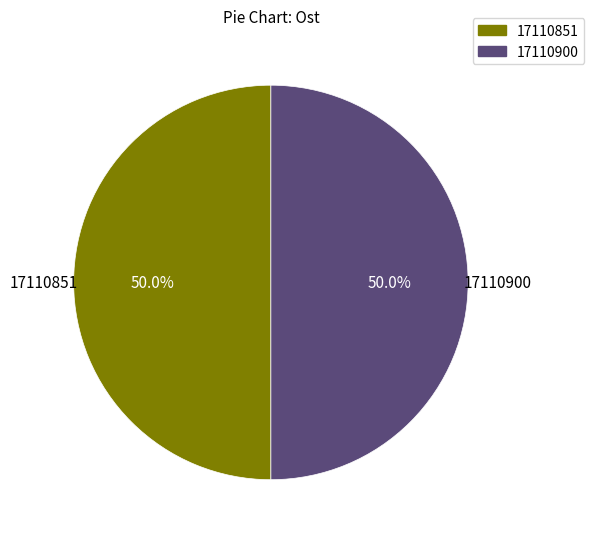

What is the total percentage of 17110851 and 17110900?

100.0%